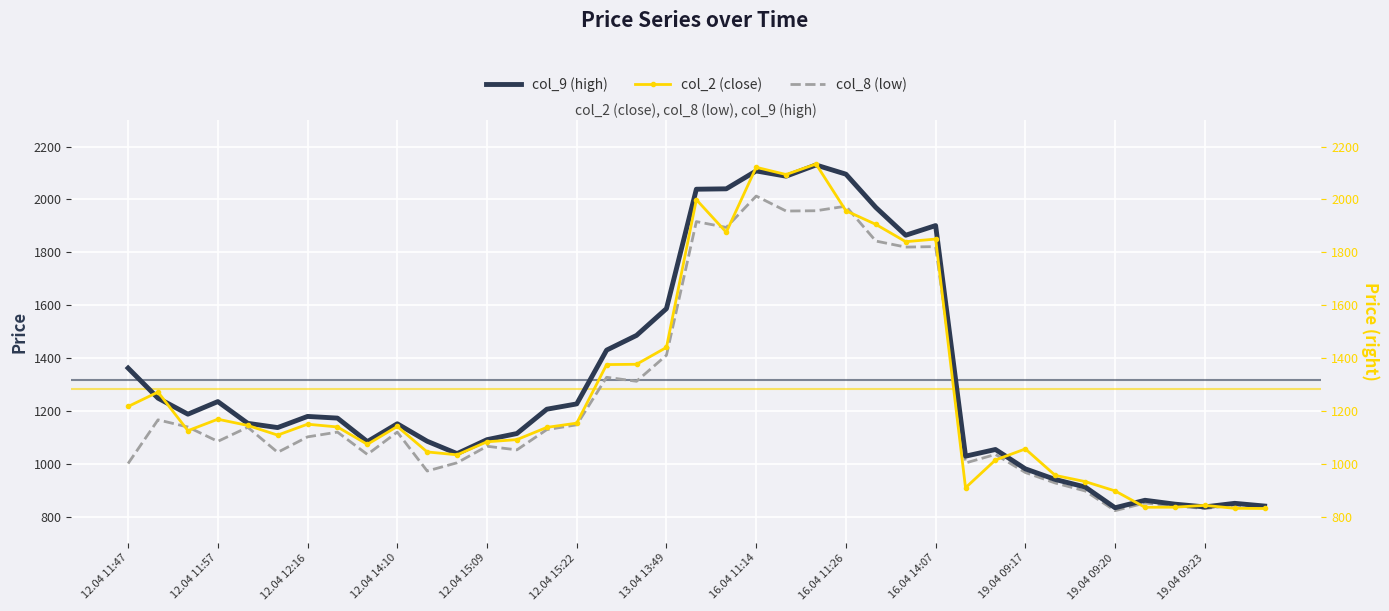

What is the maximum value shown in the chart?

2133.8